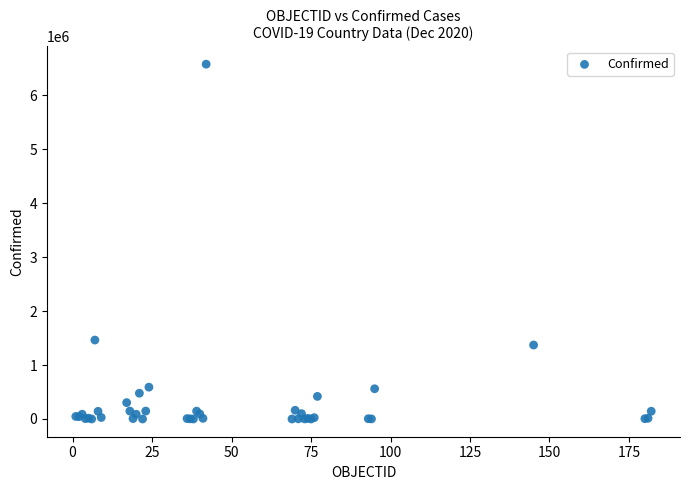

What Y value in the scatter plot is closest to 3288660?

1463110